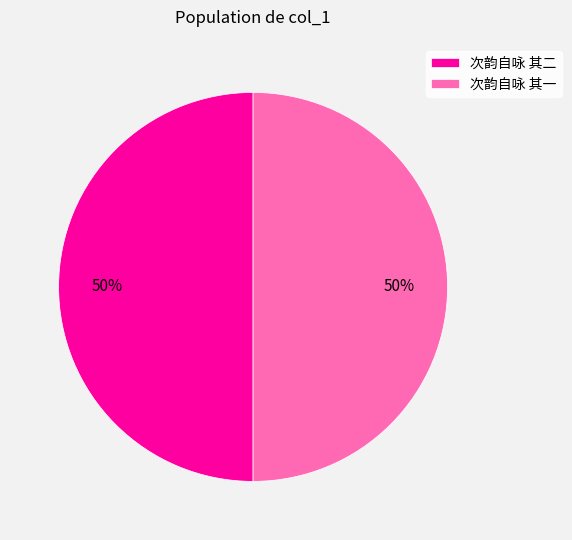

True or false: 次韵自咏 其二 accounts for 50% of the total.

True